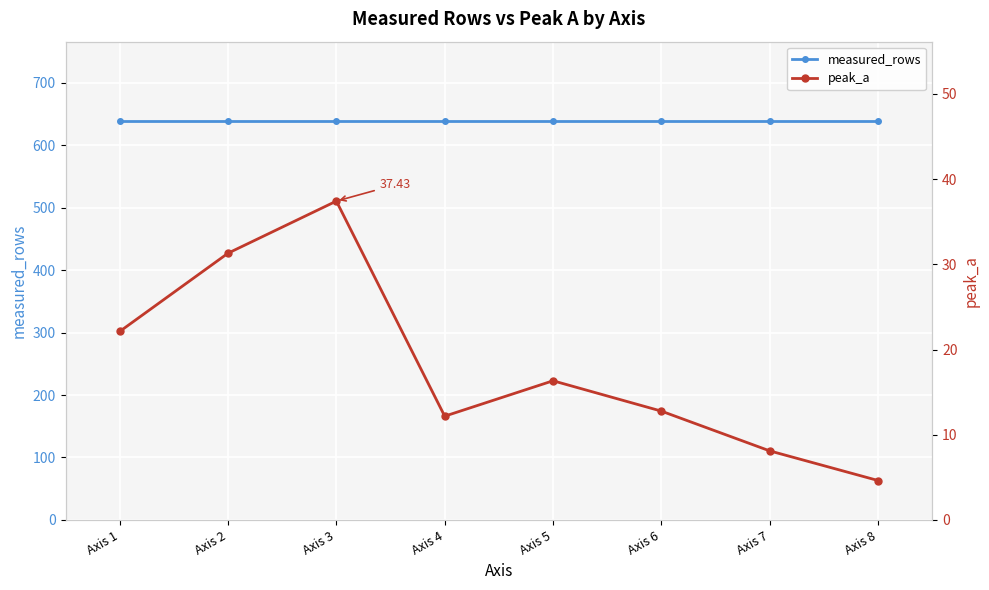

At which label is measured_rows closest to 638?

Axis 1